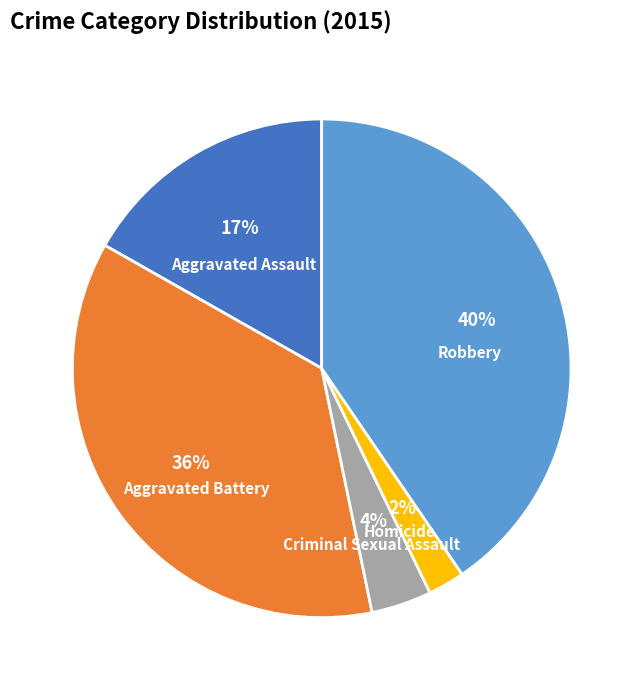

Approximately how many times larger is the value at Homicide compared to Aggravated Battery?

0.1